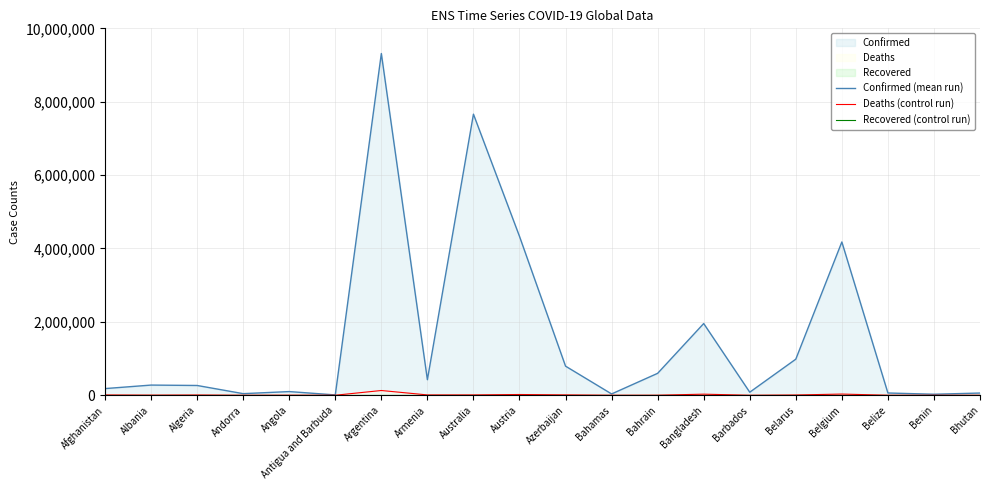

At which category does the chart reach its minimum across all series?

Afghanistan